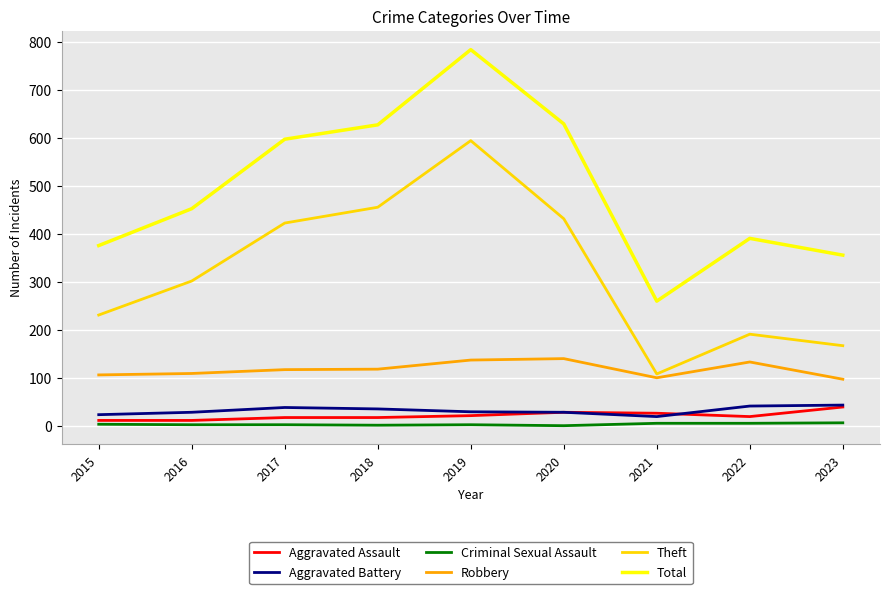

Which series has the widest spread of values?

Total